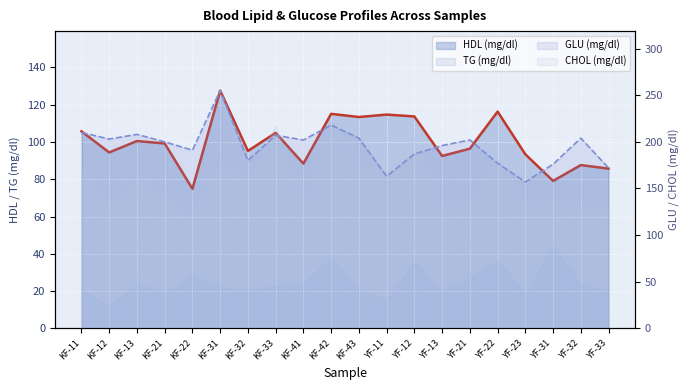

How many categories are shown in the chart?

20